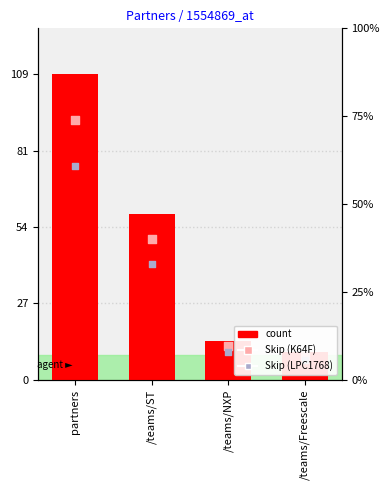

Which series has the largest Y range (max minus min)?

count